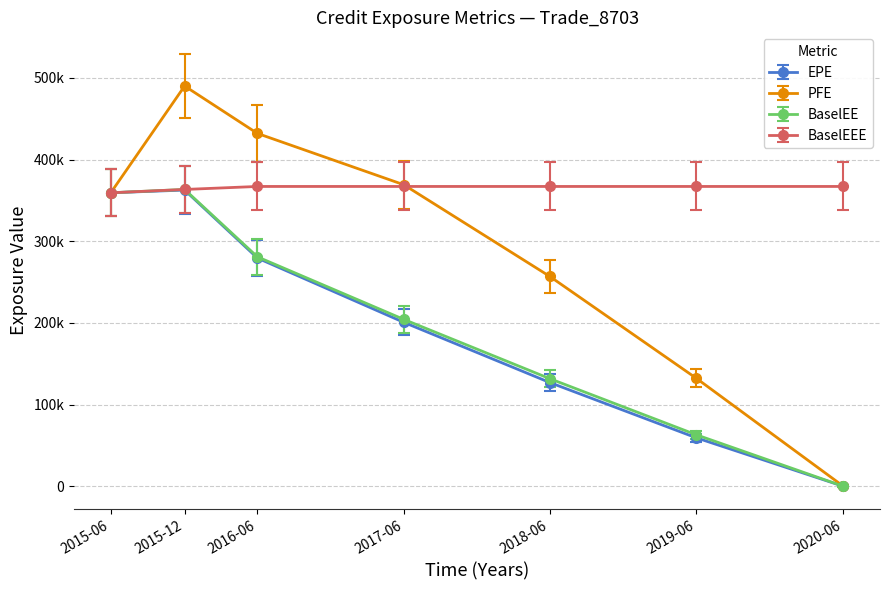

Which series has the largest total across all categories?

BaselEEE